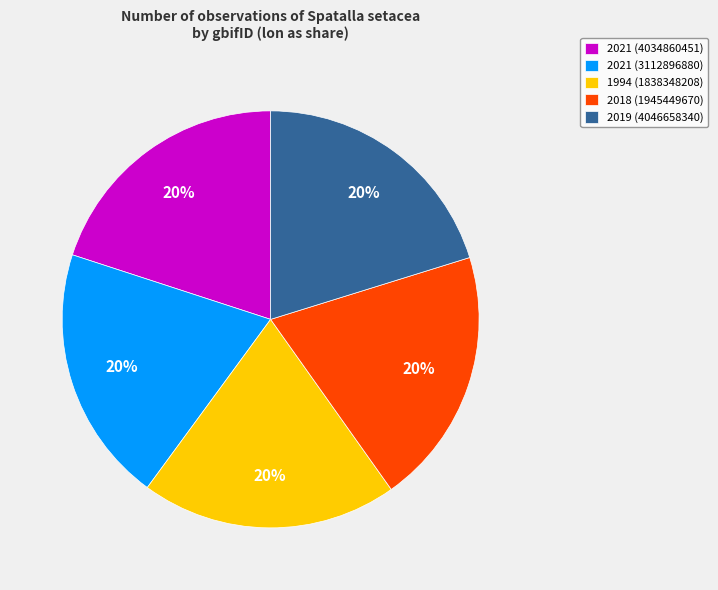

To the nearest percent, what is the average slice percentage?

20%